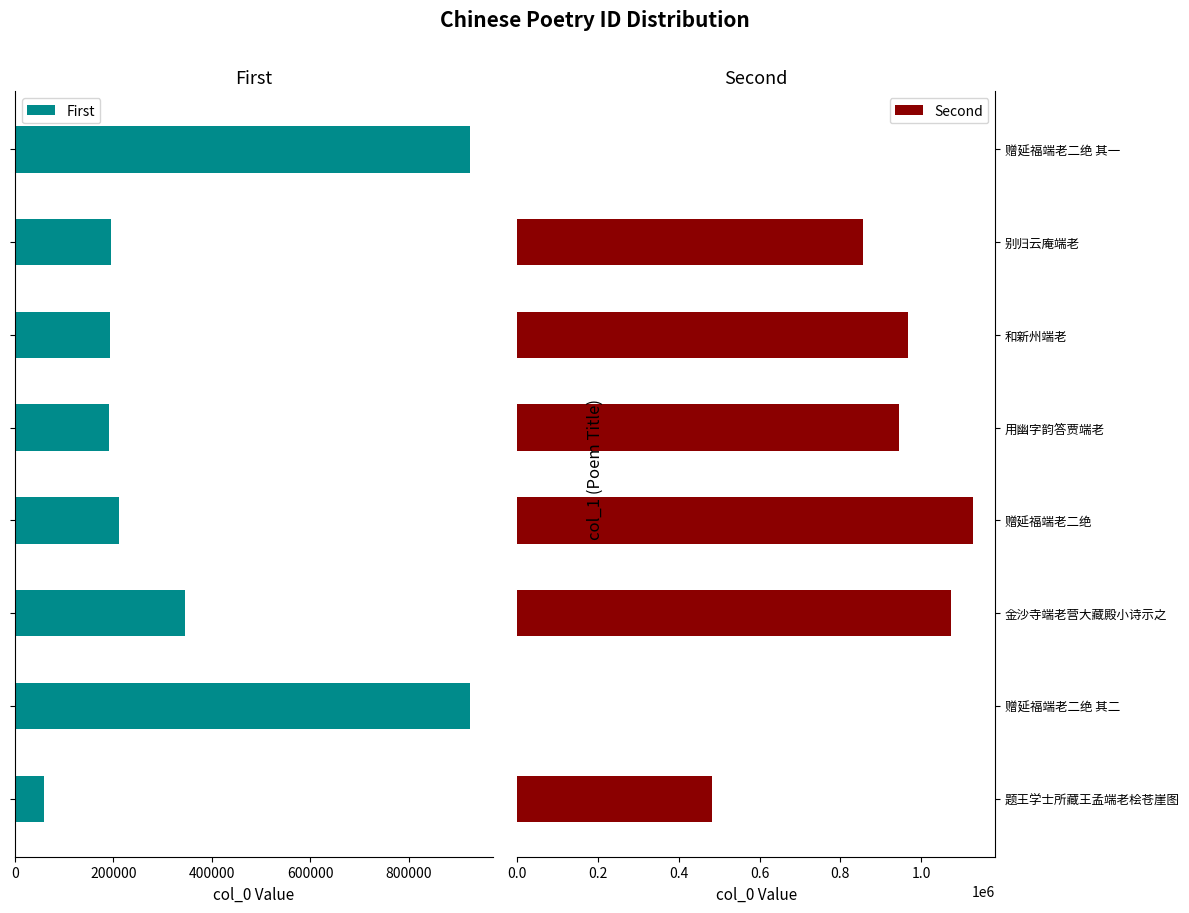

What is the approximate value of Second at 用幽字韵答贾端老?

946039